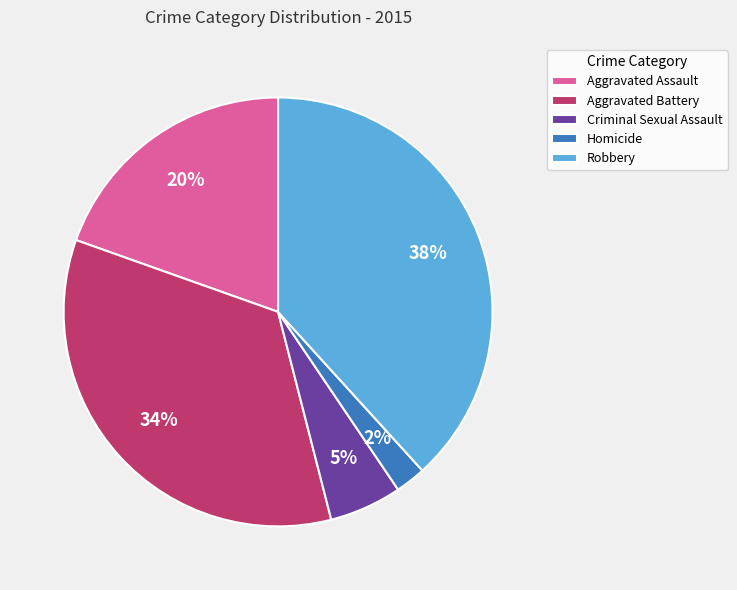

How many segments does this pie chart have?

5